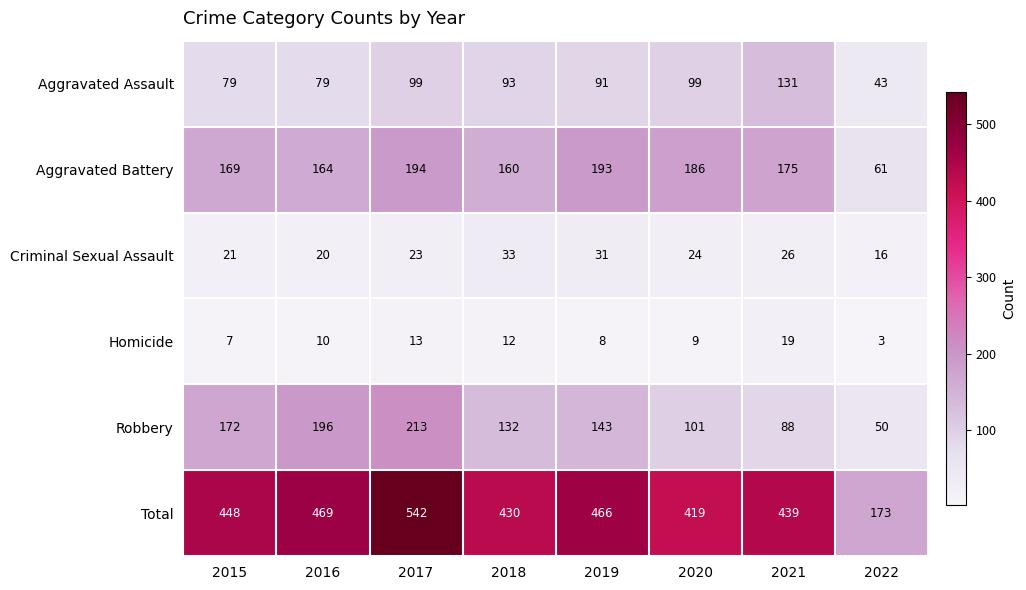

At which category does the chart reach its minimum across all series?

2022